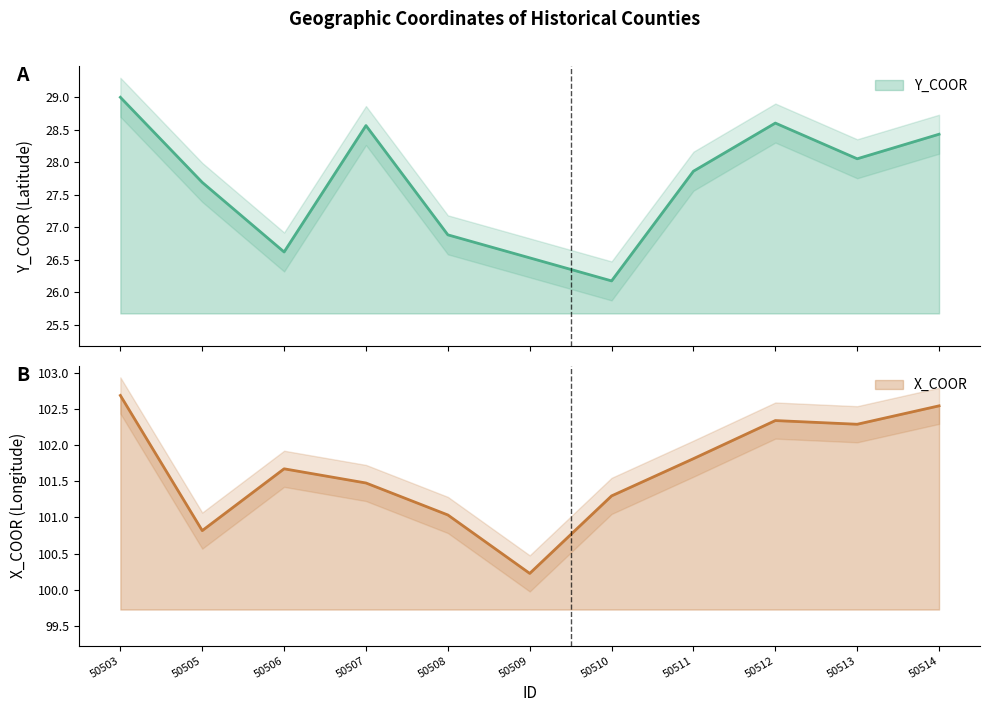

Where is the first local minimum for Y_COOR?

50506